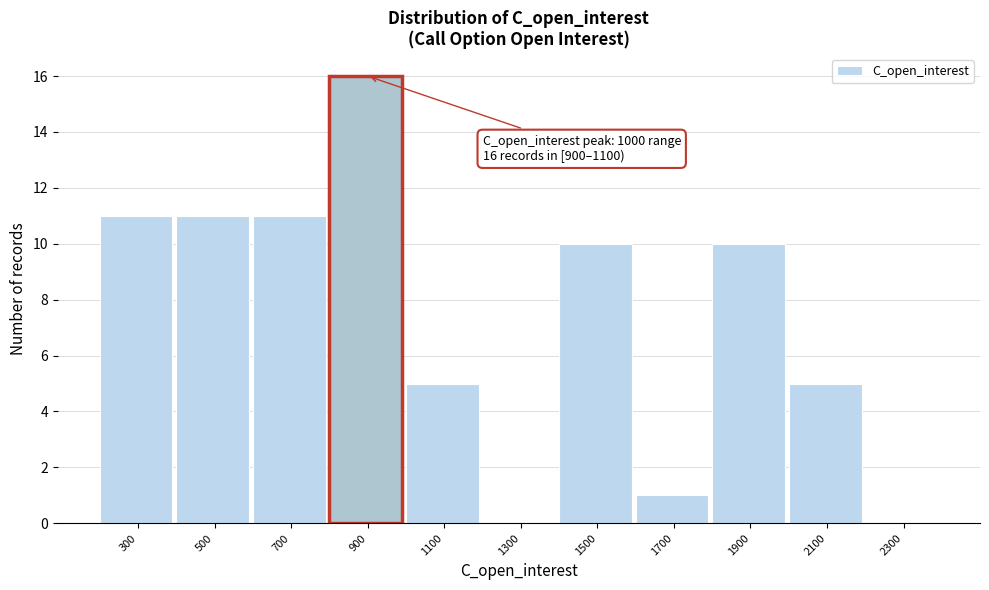

Reading left to right, transcribe all the data shown in this chart.

300=11	500=11	700=11	900=16	1100=5	1300=0	1500=10	1700=1	1900=10	2100=5	2300=0